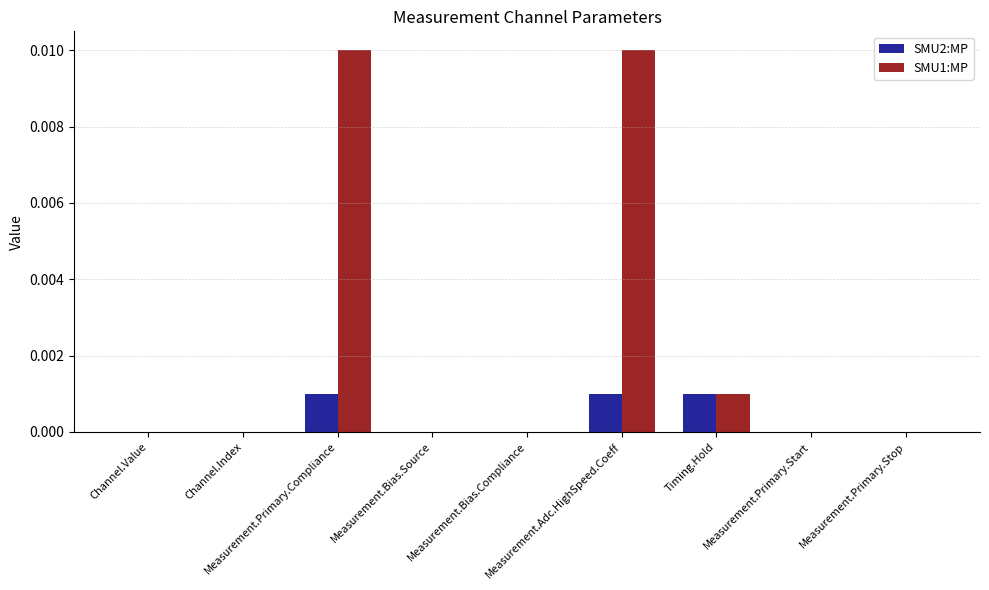

Are the bars horizontal?

No